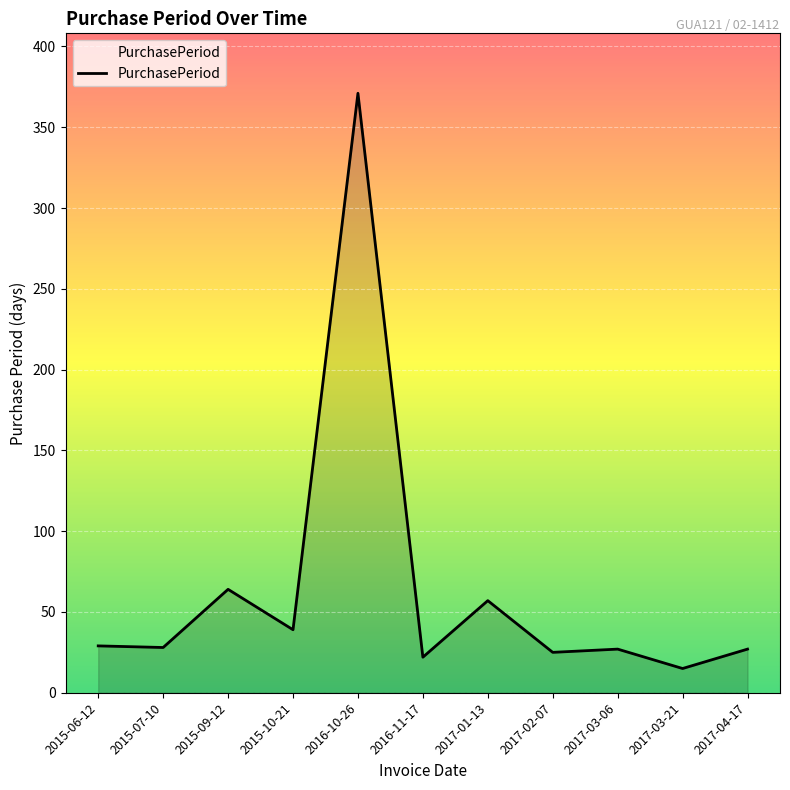

Which label corresponds to the smallest value in the chart?

2017-03-21